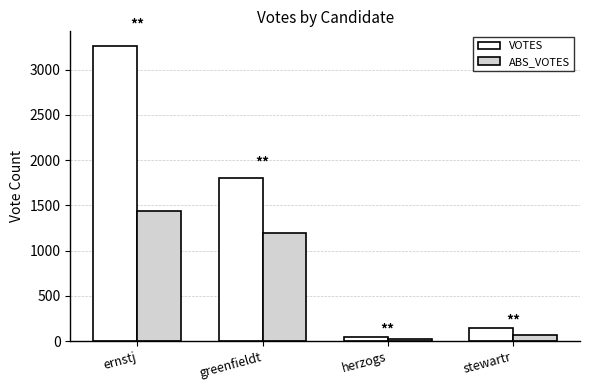

Which series changed the most between ernstj and greenfieldt?

VOTES